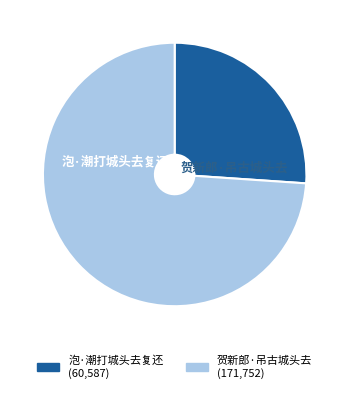

True or false: 泡·潮打城头去复还 accounts for 26% of the total.

True